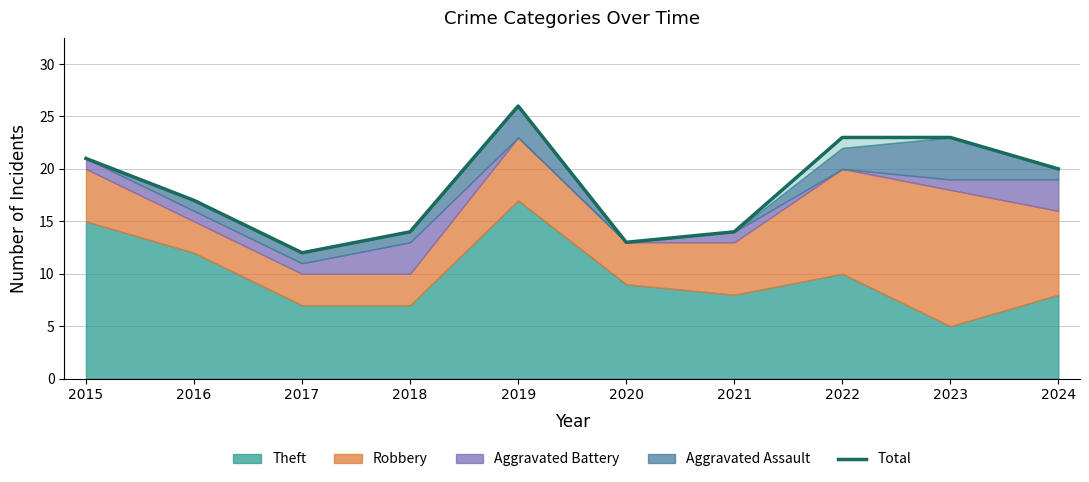

Where is the first local minimum?

2017